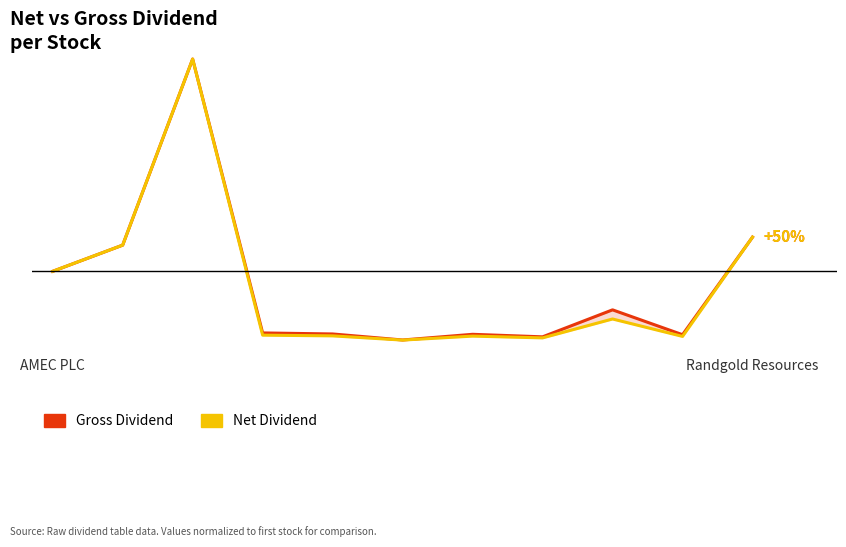

What is the difference between the maximum and minimum values in the Net Dividend series?

407.3